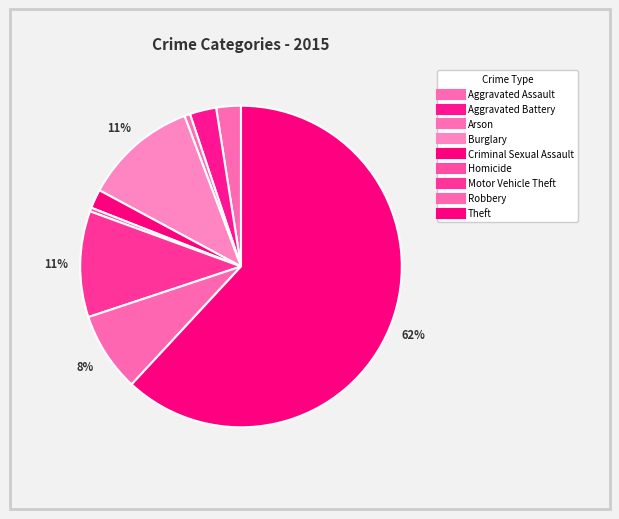

What is the majority slice?

Theft